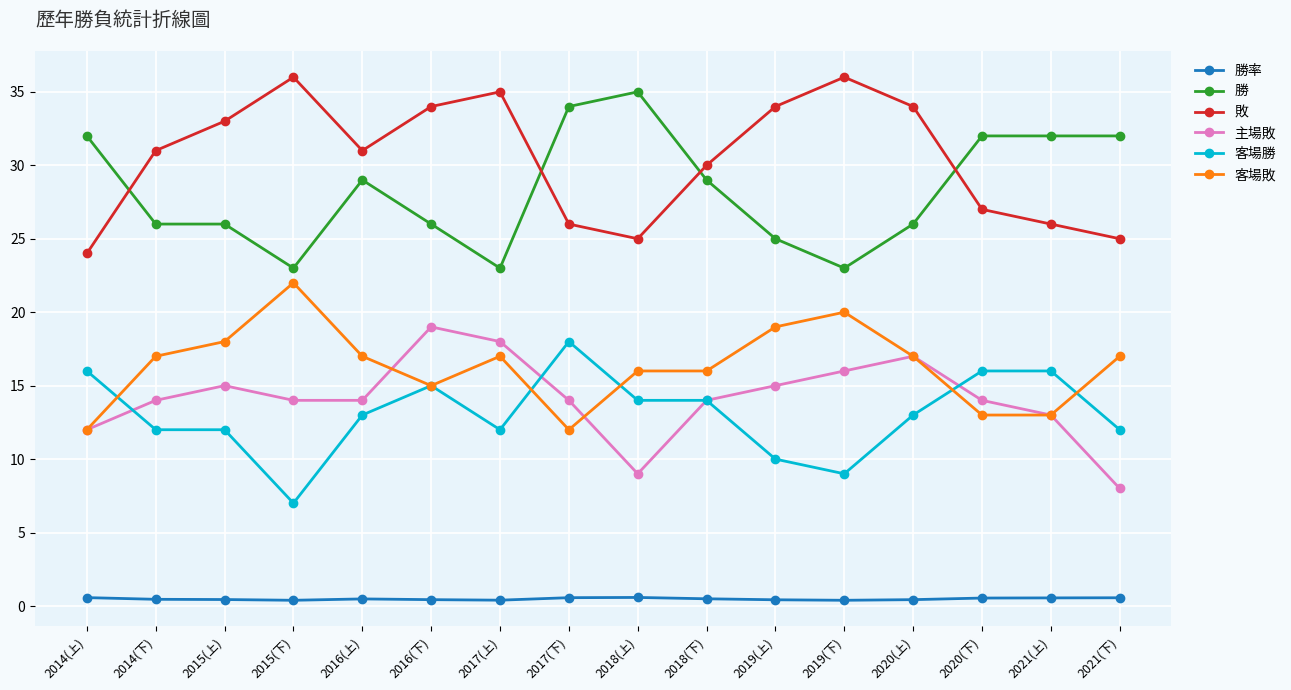

At how many categories does at least one series exceed 27?

16